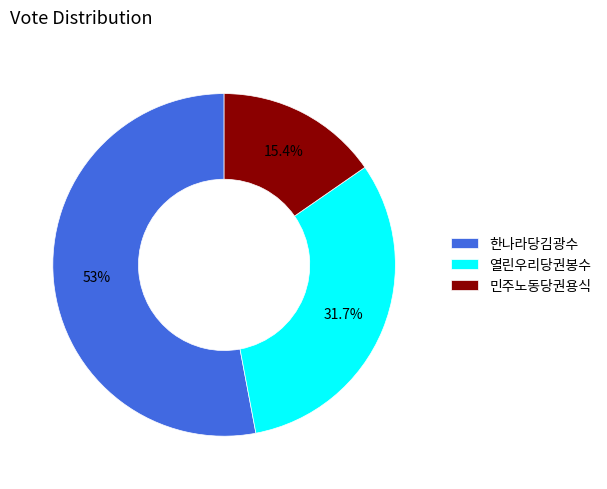

True or false: 한나라당김광수 accounts for 53% of the total.

True